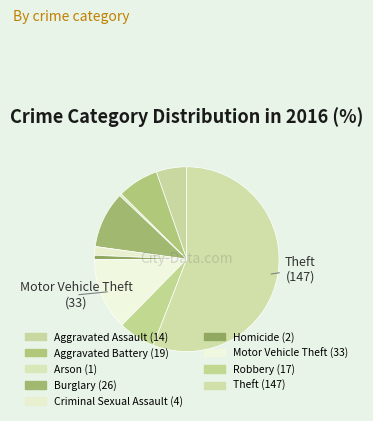

Which category accounts for the majority?

Theft